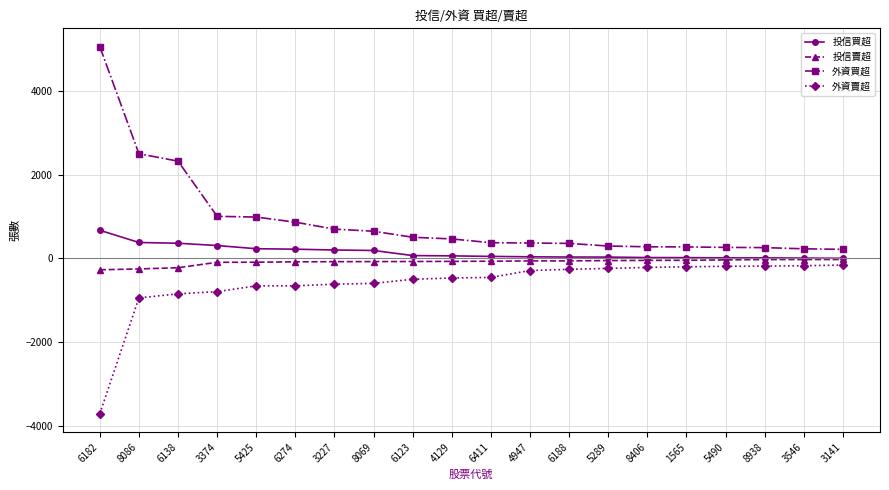

What is the sum of the 投信買超 values at 5425 and 3546?

244